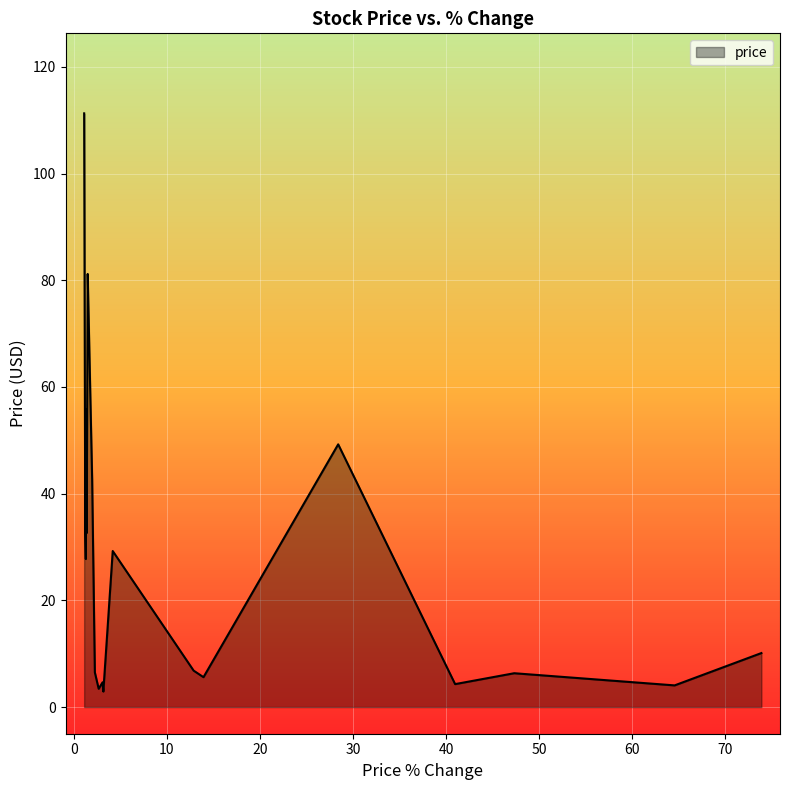

How many interior local valleys (lower than both neighbors) does the data have?

7